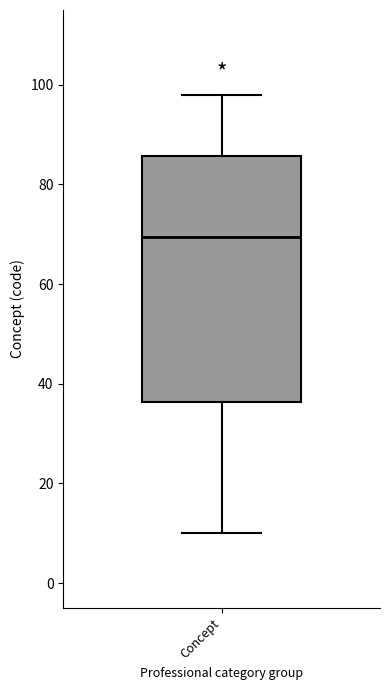

Transcribe this box plot: give where the median line is, the range the box spans, and where the two whiskers end, as read against the y-axis. The values are not printed on the chart, so give them approximately, as read against the axis.

median 70, box 36 to 86, whiskers 10 to 98